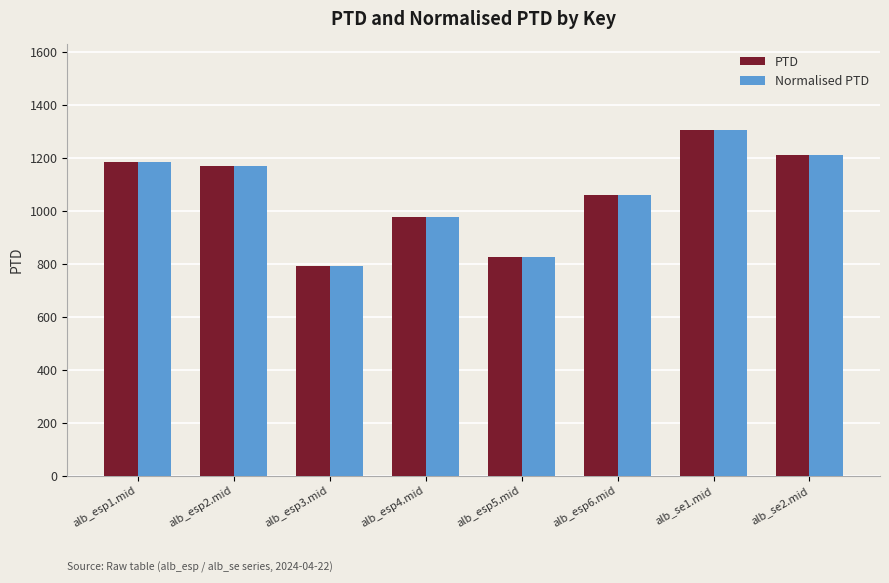

How many categories are shown in the chart?

8